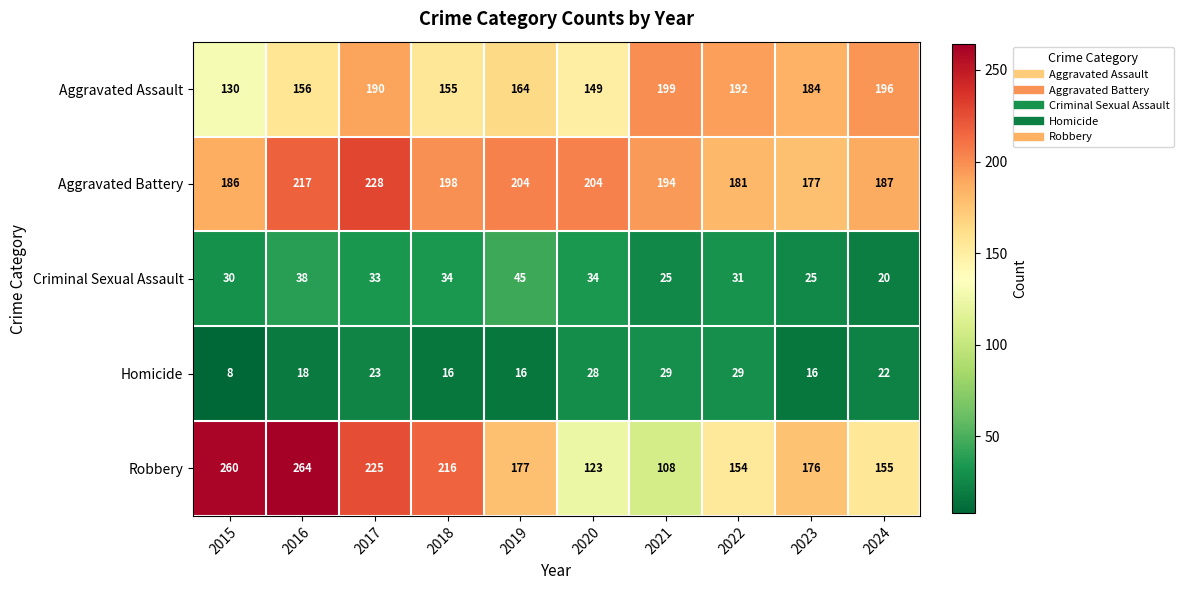

Which series has the widest spread of values?

Robbery